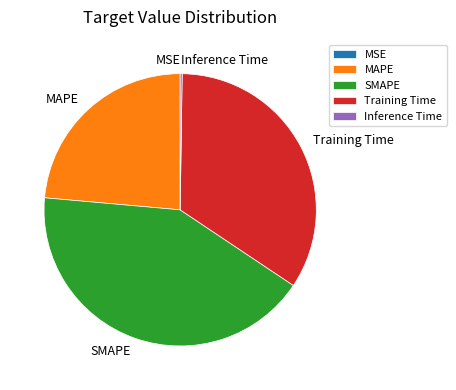

Is it true that MAPE is 37% of the pie?

False